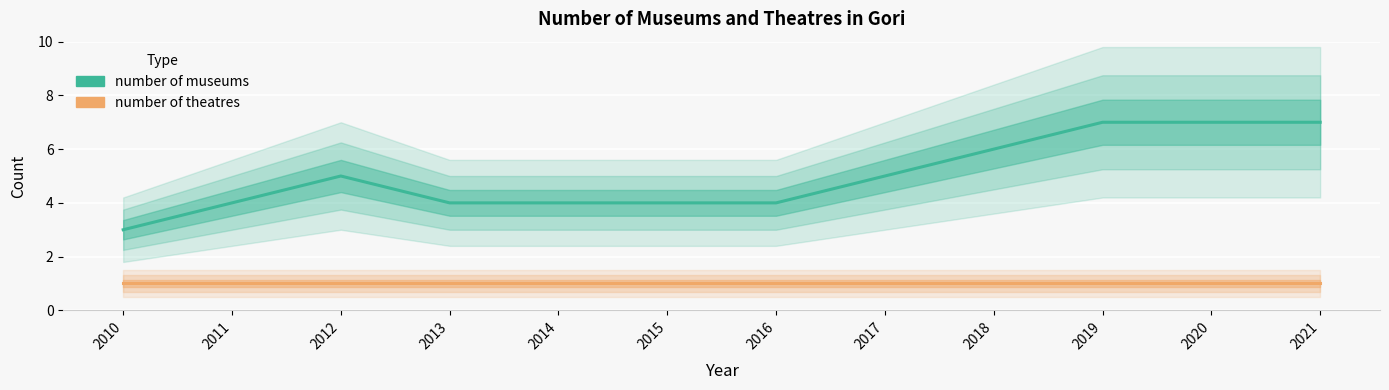

What is the minimum value for number of museums?

3